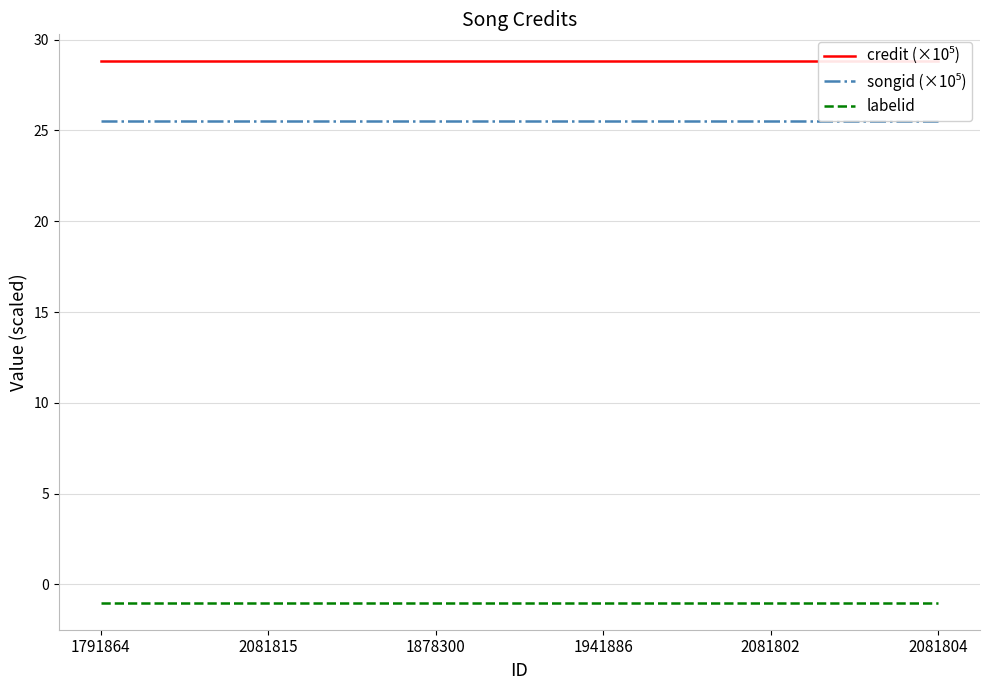

Reading left to right, list all the values displayed in this chart.

credit (×10⁵): 1791864=28.8	2081815=28.8	1878300=28.8	1941886=28.8	2081802=28.8	2081804=28.8
songid (×10⁵): 1791864=25.5	2081815=25.5	1878300=25.5	1941886=25.5	2081802=25.5	2081804=25.5
labelid: 1791864=-1.0	2081815=-1.0	1878300=-1.0	1941886=-1.0	2081802=-1.0	2081804=-1.0